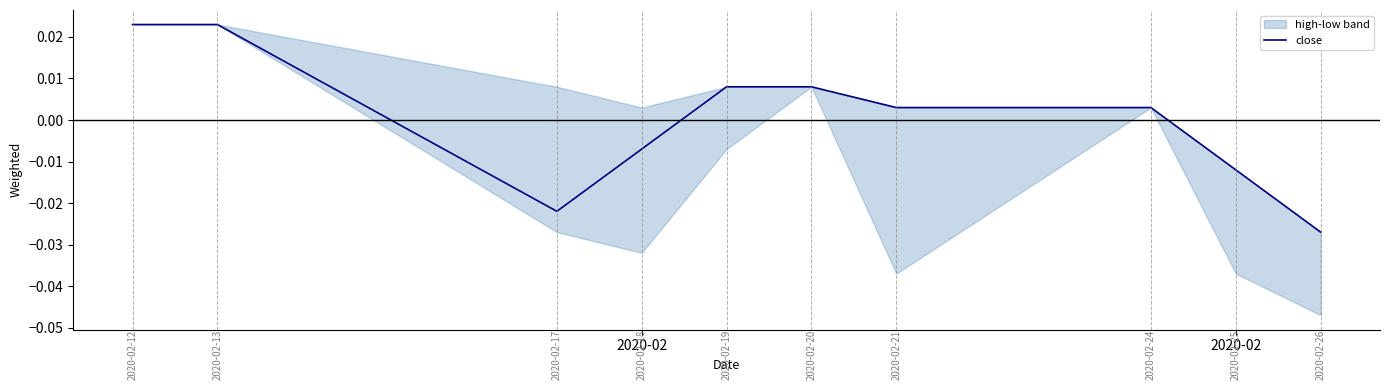

The chart shows a value of 0.0 at 2020-02. True or false?

False